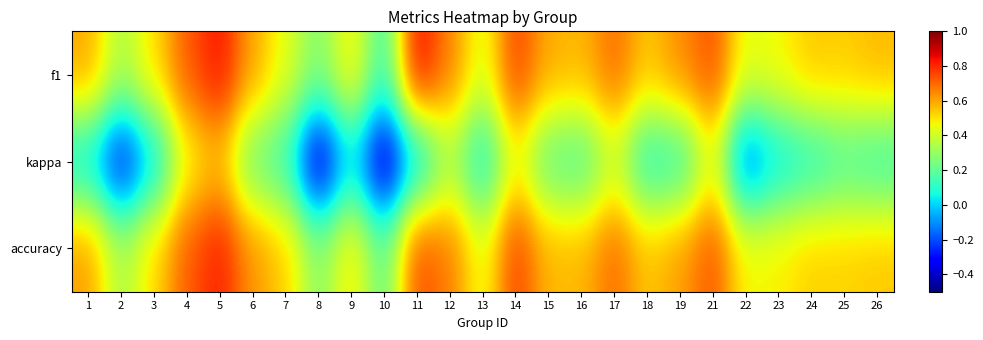

Reading left to right, extract all data points from this chart.

f1: 1=0.6	2=0.3	3=0.5	4=0.7	5=0.8	6=0.6	7=0.4	8=0.3	9=0.5	10=0.1	11=0.9	12=0.7	13=0.4	14=0.8	15=0.6	16=0.6	17=0.7	18=0.5	19=0.6	21=0.7	22=0.4	23=0.5	24=0.5	25=0.5	26=0.6
kappa: 1=0.0	2=-0.3	3=0.0	4=0.5	5=0.6	6=0.2	7=0.1	8=-0.4	9=0.0	10=-0.4	11=0.0	12=0.3	13=0.1	14=0.5	15=0.2	16=0.2	17=0.4	18=0.1	19=0.1	21=0.5	22=-0.2	23=0.0	24=0.1	25=0.2	26=0.1
accuracy: 1=0.6	2=0.3	3=0.5	4=0.7	5=0.8	6=0.6	7=0.5	8=0.3	9=0.5	10=0.2	11=0.8	12=0.7	13=0.4	14=0.8	15=0.6	16=0.6	17=0.7	18=0.6	19=0.6	21=0.7	22=0.5	23=0.5	24=0.5	25=0.5	26=0.5